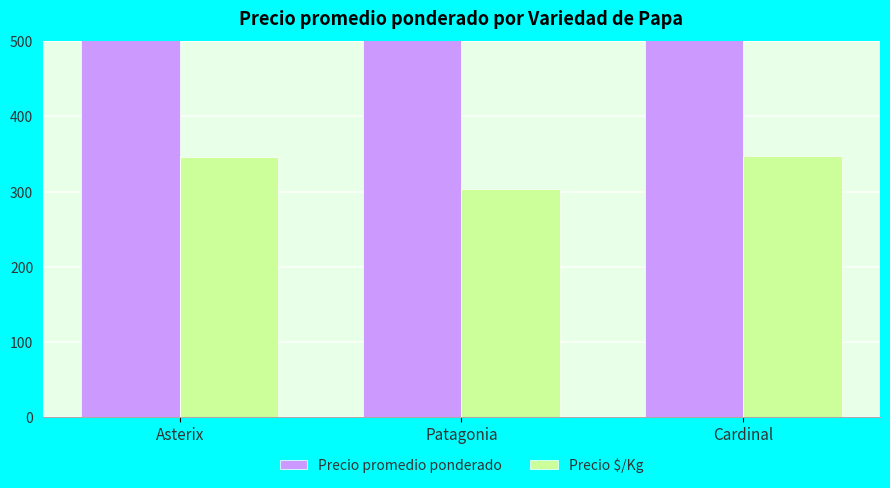

How many groups of bars are there?

3